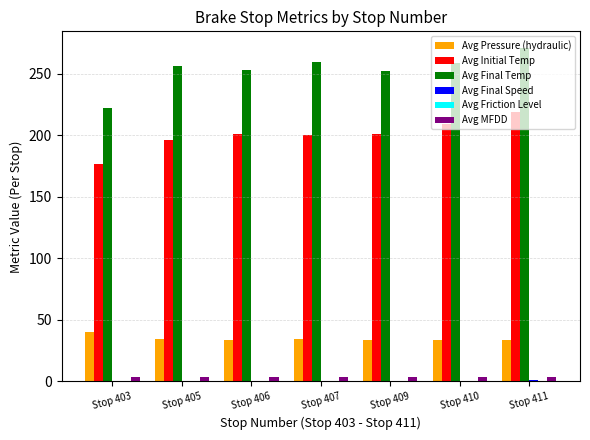

How many groups of bars are there?

7